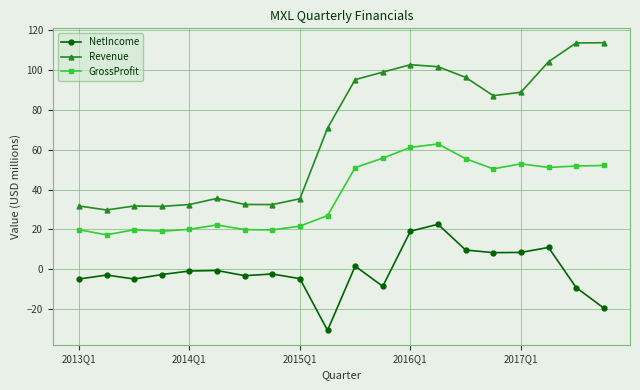

How many data points in GrossProfit are above 50?

10